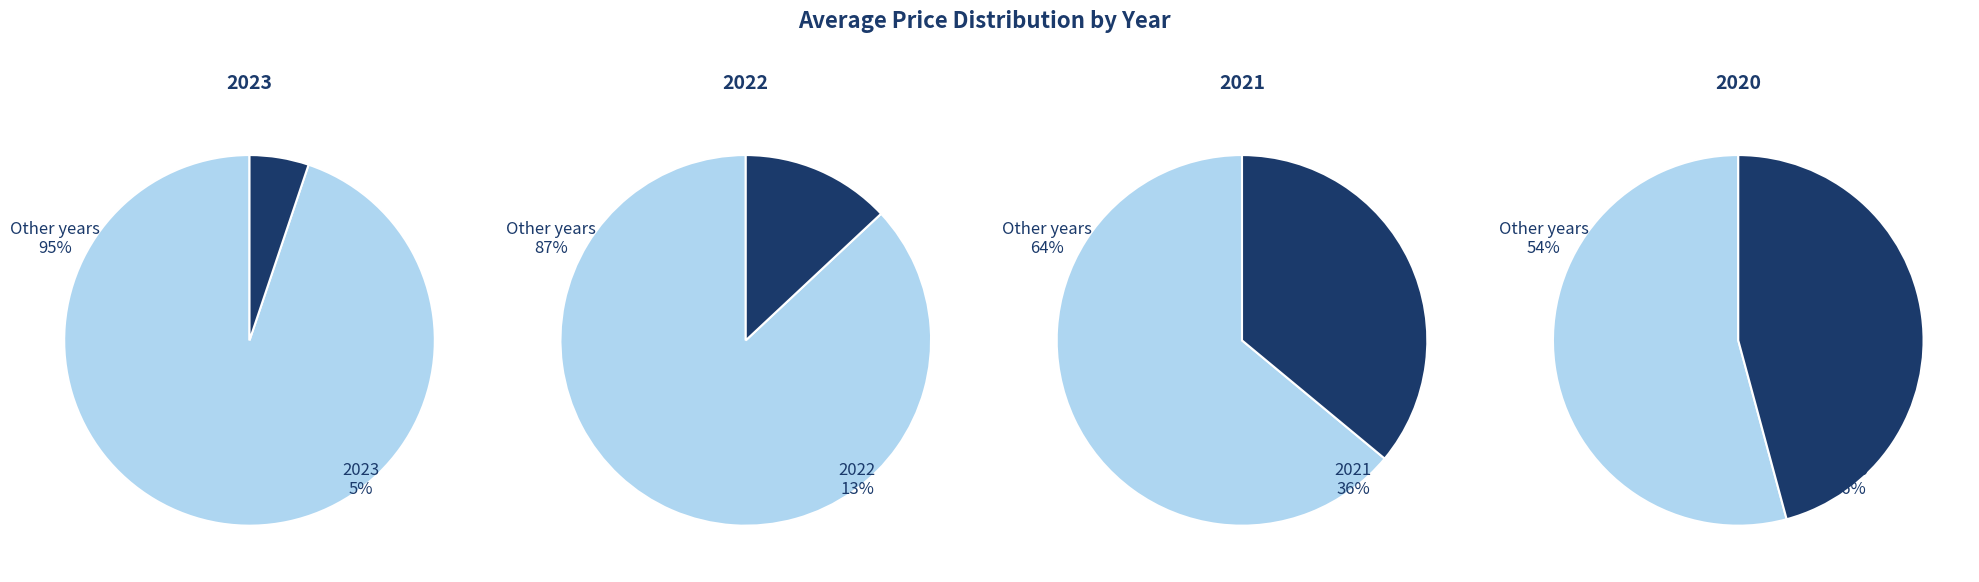

Rank the categories by value from highest to lowest.

2020, 2021, 2022, 2023